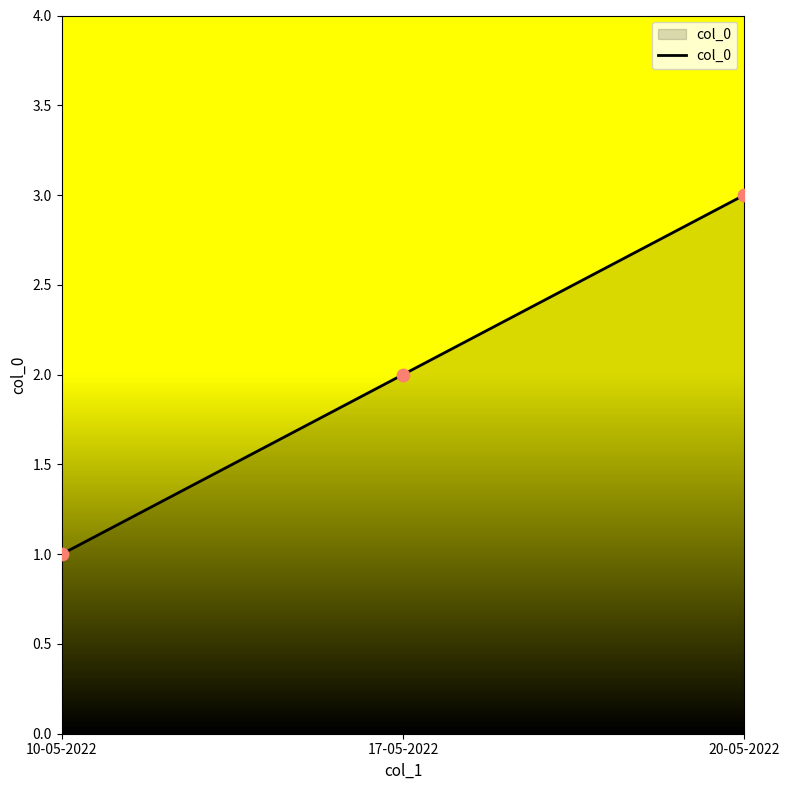

Approximately how many times larger is the value at 10-05-2022 compared to 17-05-2022?

0.5